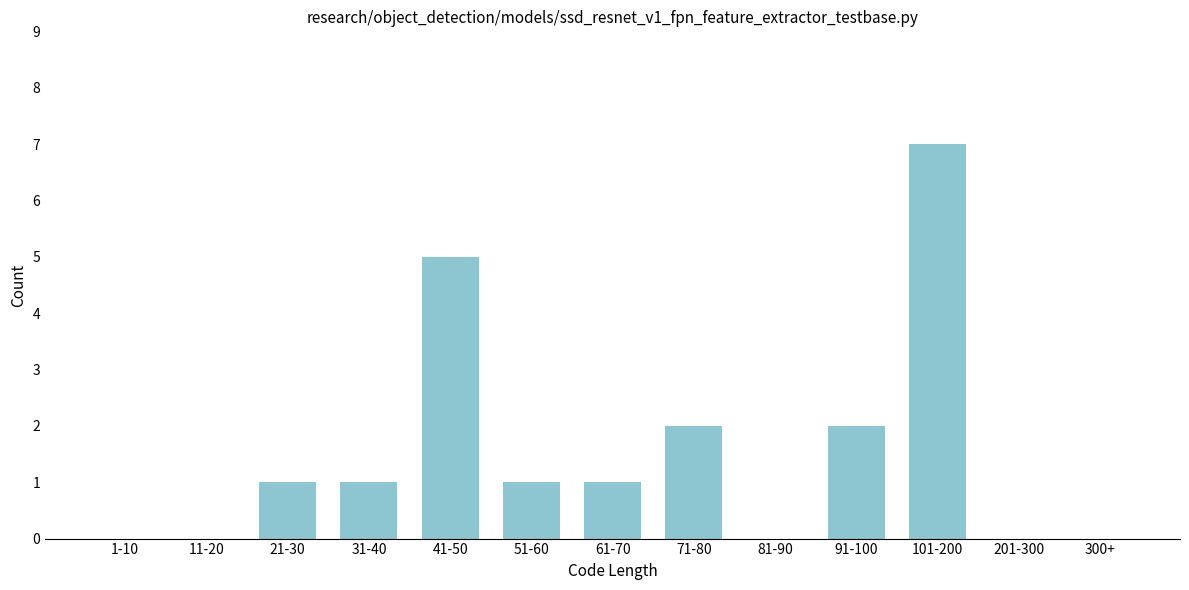

Reading left to right, transcribe all the data shown in this chart.

1-10=0	11-20=0	21-30=1	31-40=1	41-50=5	51-60=1	61-70=1	71-80=2	81-90=0	91-100=2	101-200=7	201-300=0	300+=0